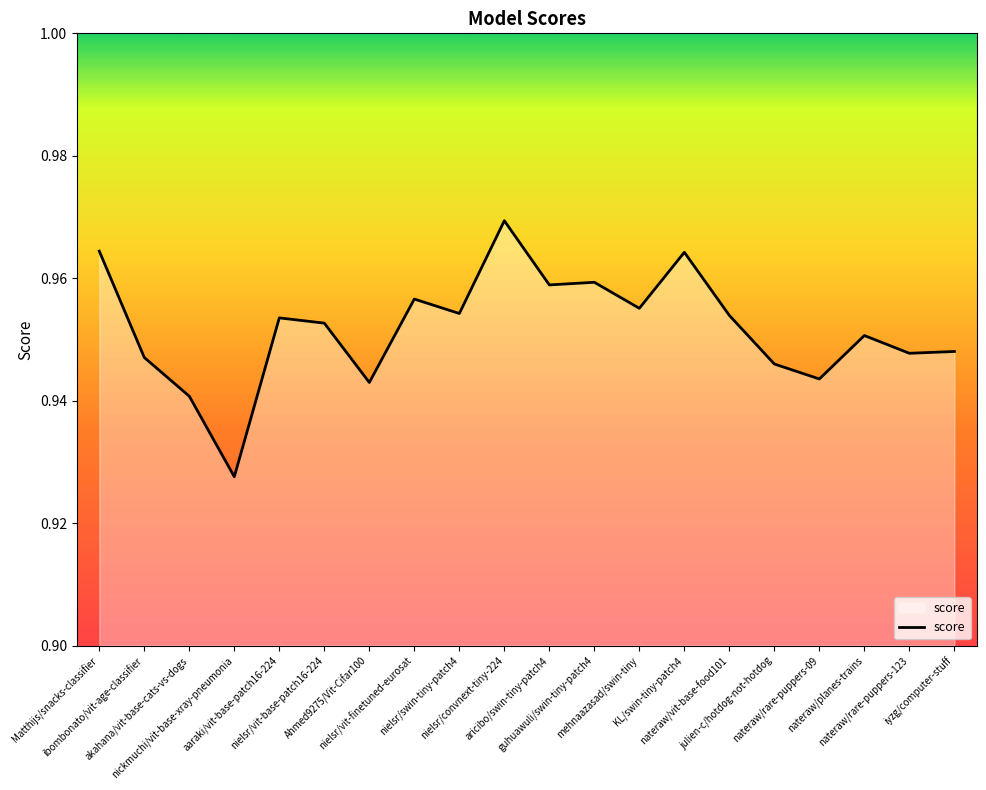

What is the sum of all values?

19.0